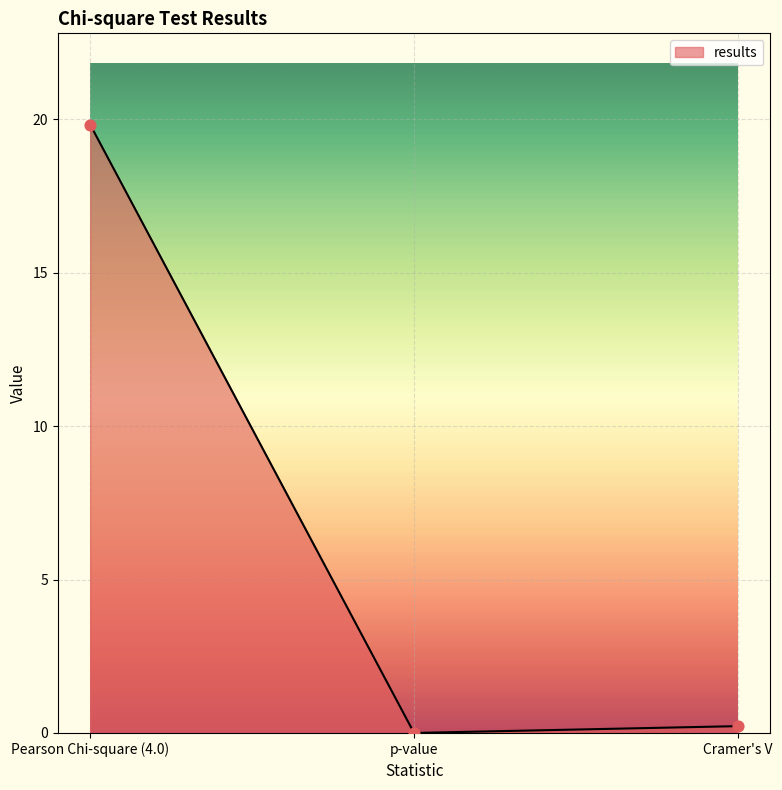

What is the change in value from p-value to Cramer's V?

+0.2